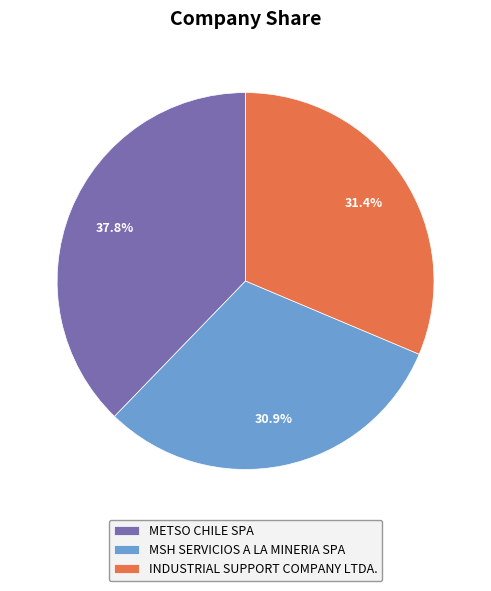

Which category has the biggest portion of the pie?

METSO CHILE SPA